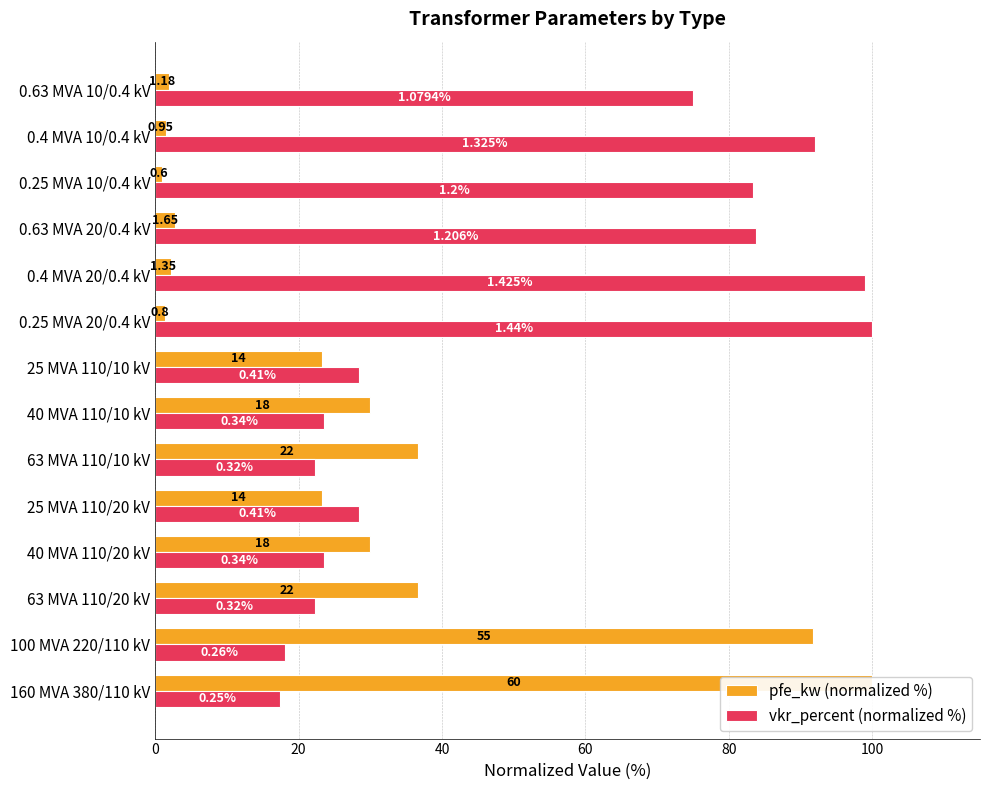

What position from the left is 0.63 MVA 10/0.4 kV?

14